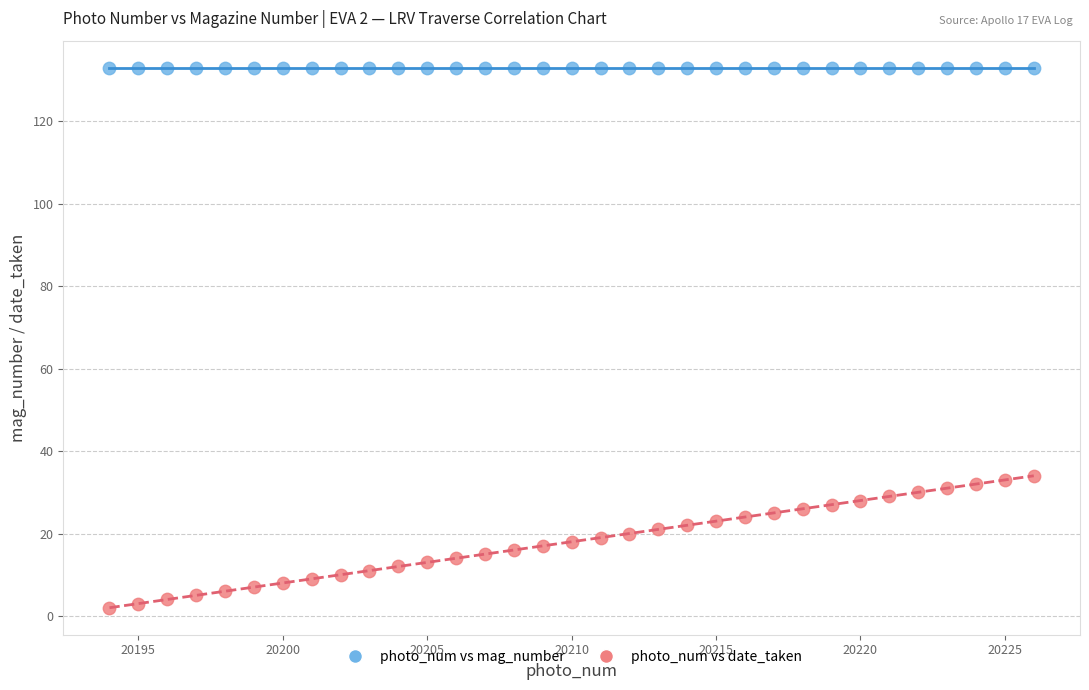

Which series reaches the minimum Y coordinate?

photo_num vs date_taken